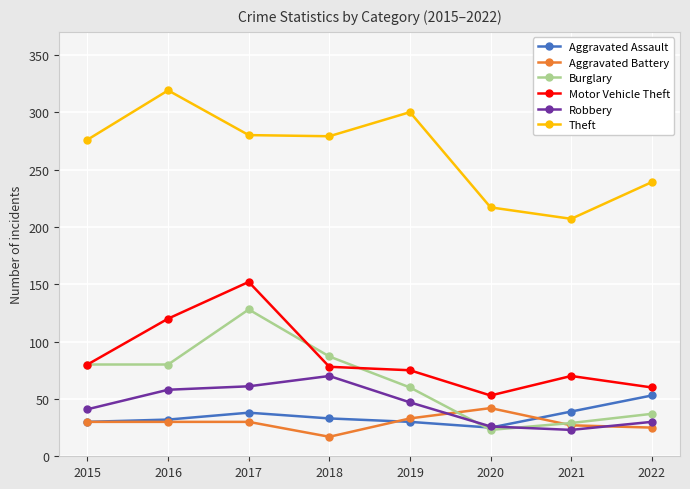

After their last crossing, which series has the higher values: Aggravated Battery or Robbery?

Robbery